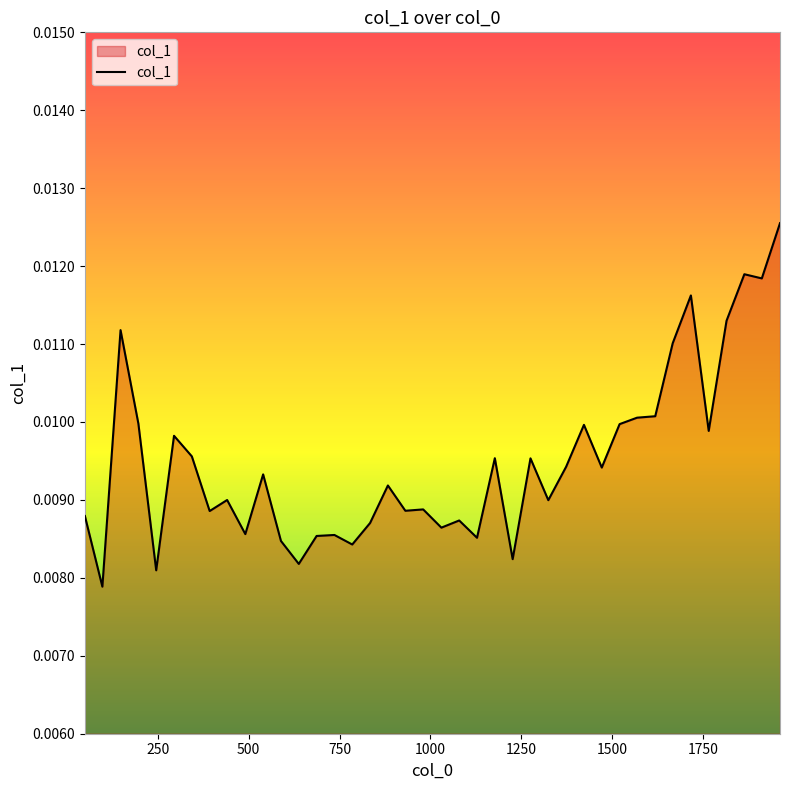

At which category does the chart reach its minimum across all series?

98